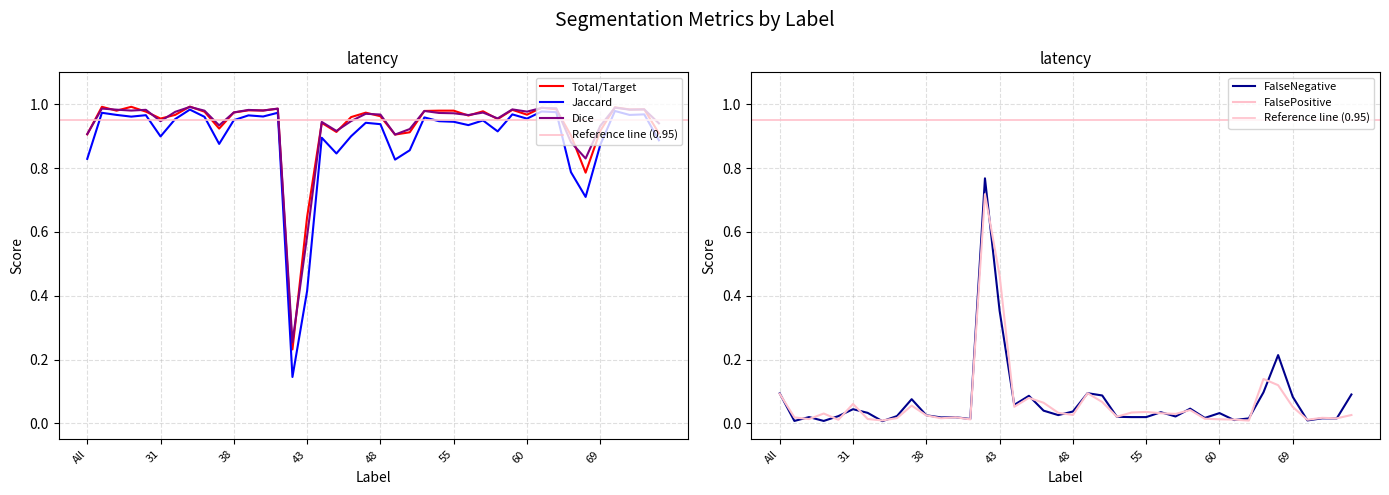

Which series ends up on top after the final intersection of Dice and FalsePositive?

Dice